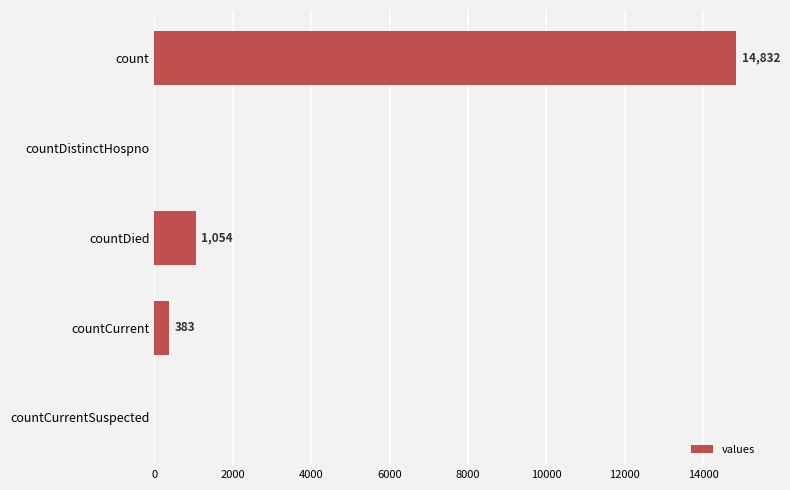

The value at count is 14832. True or false?

True